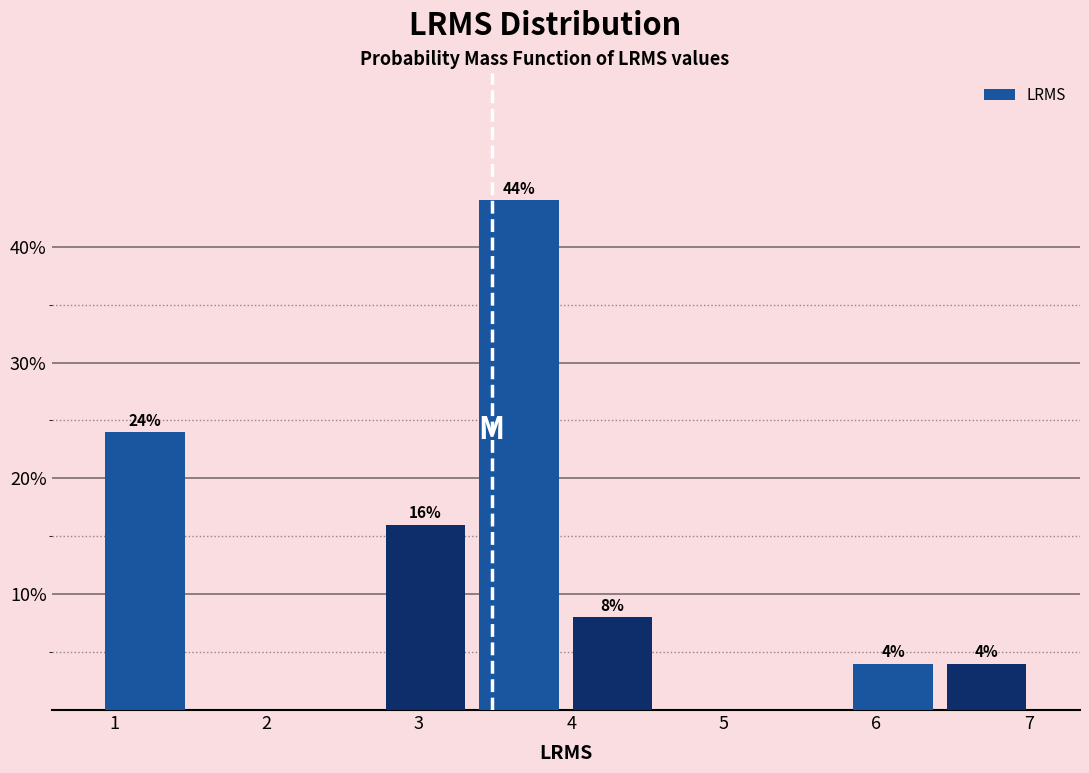

Which range on the x-axis has the tallest bar?

3.4 to 4.0